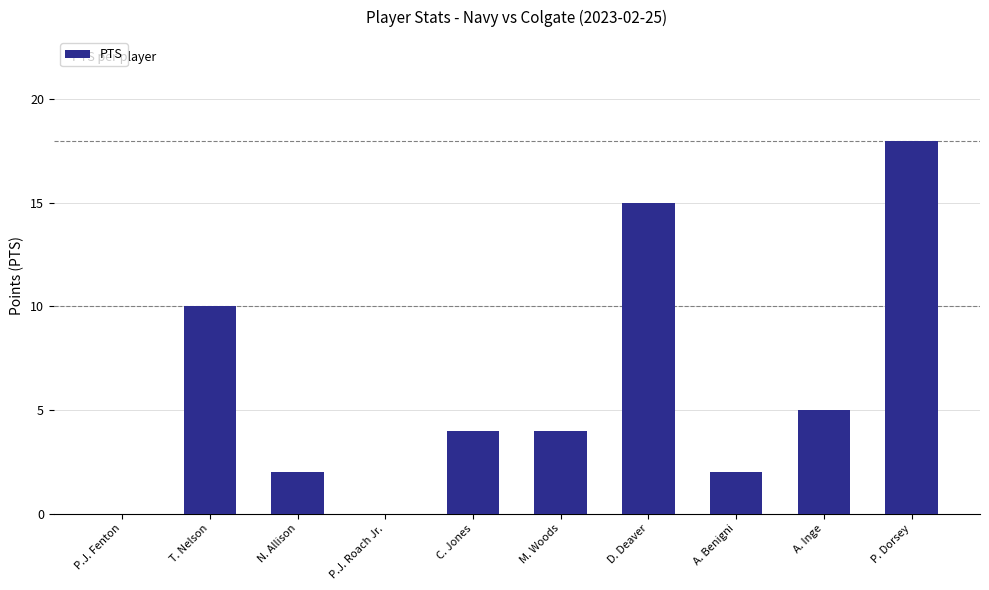

What is the sum of all values?

60